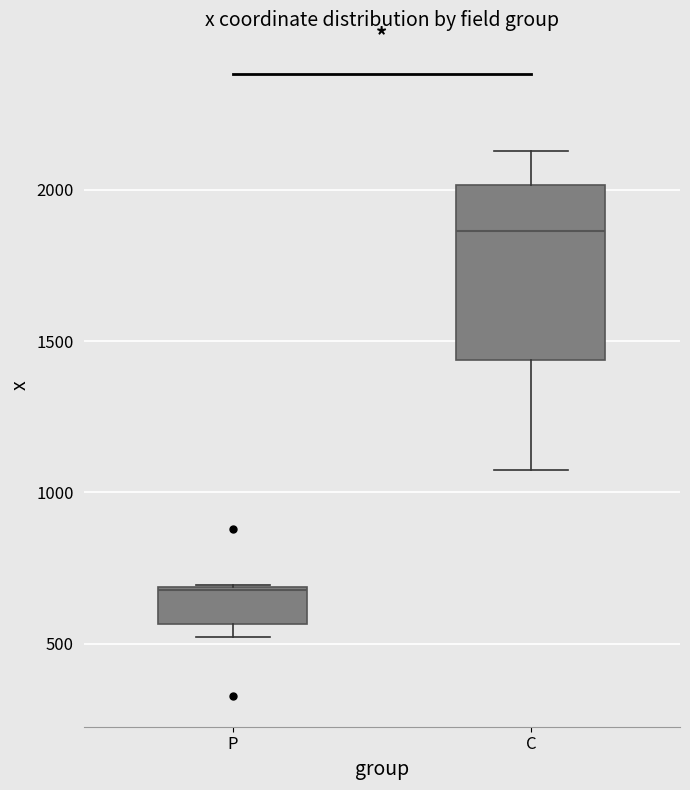

Comparing the boxes themselves (not the whiskers), which one is the tallest?

C